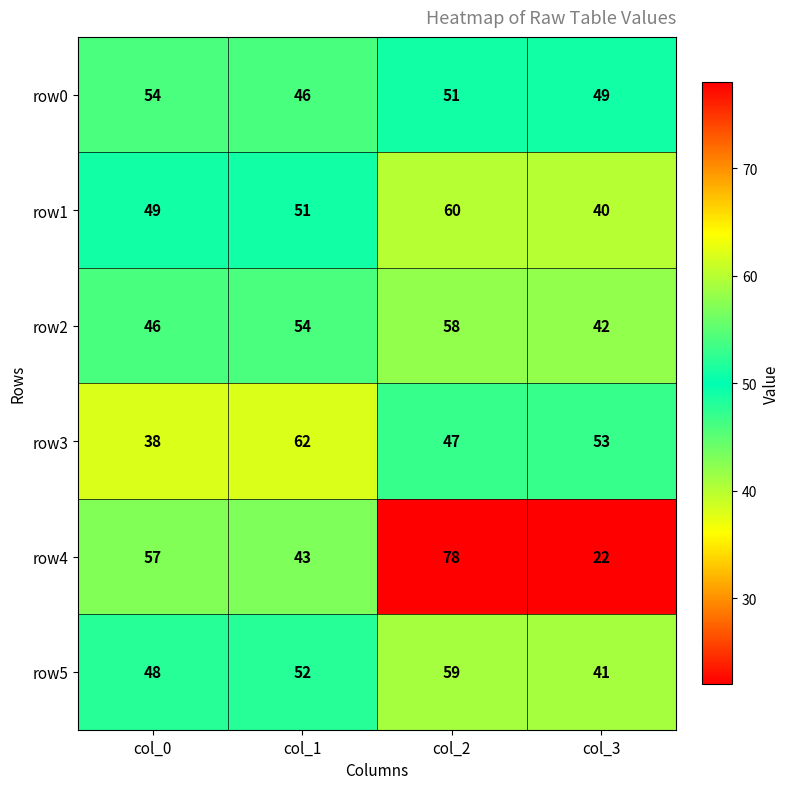

Where is row2 nearest to the value 50?

col_0